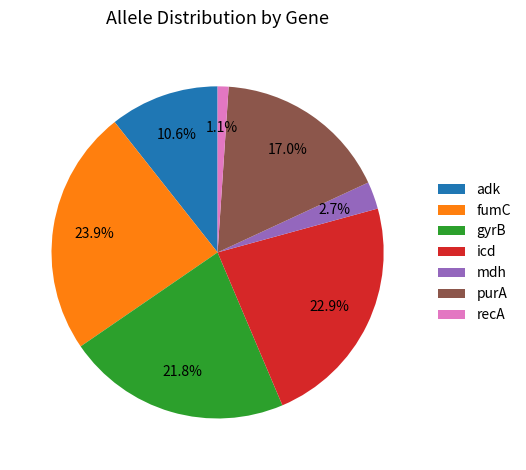

What portion of the pie excludes gyrB?

78.2%